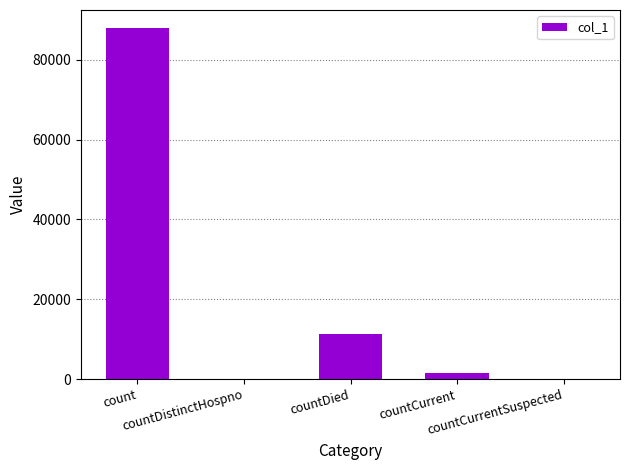

What is the sum of the values at countCurrentSuspected and count?

88073